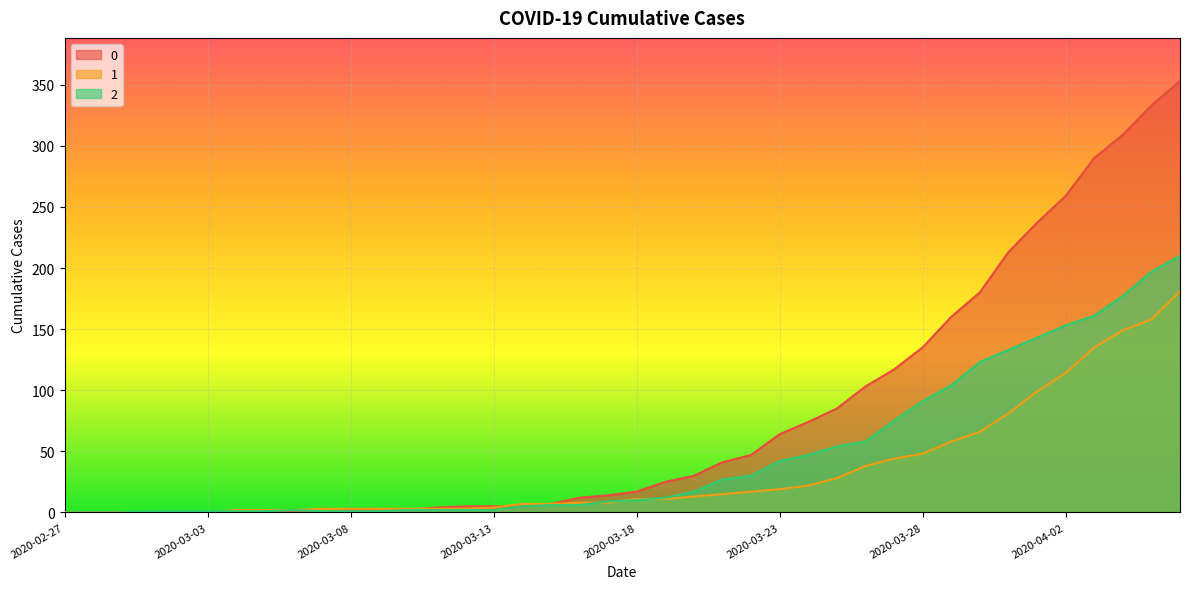

How many values in the 0 series are below 17?

20